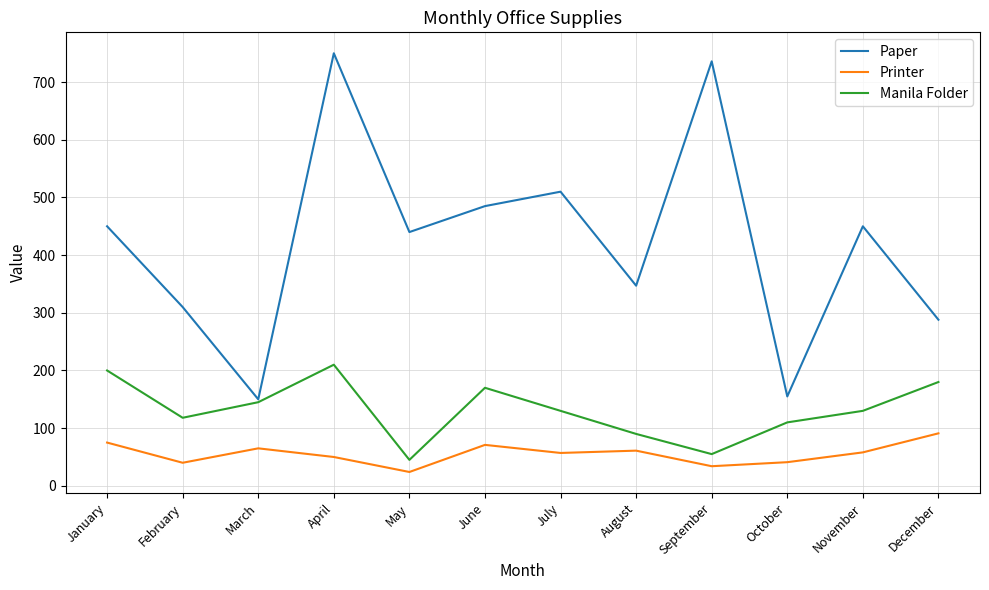

What is the spread (max minus min) of values at April?

700